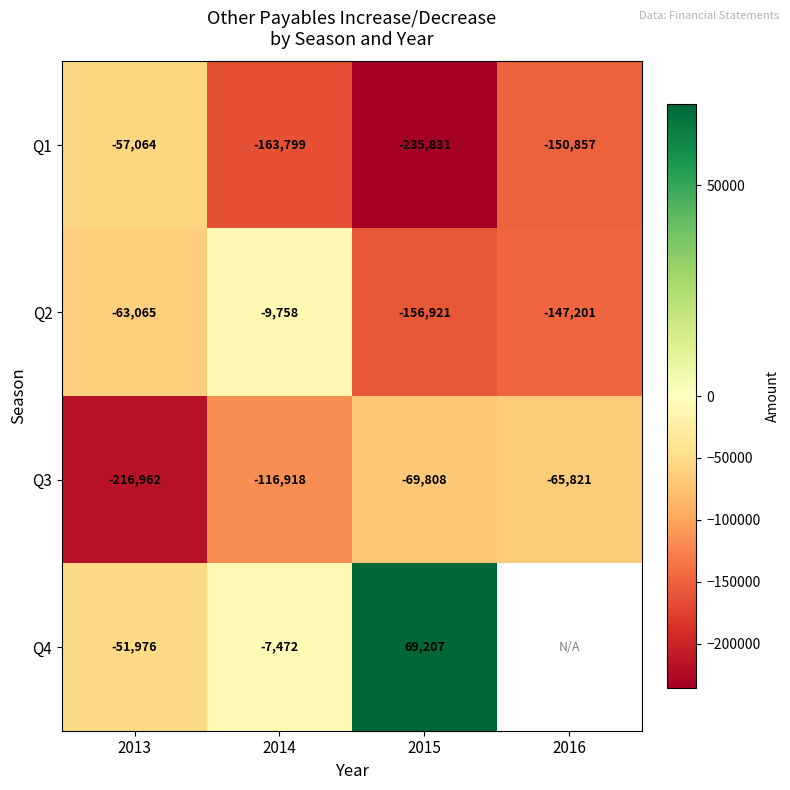

True or false: Q1 has a value of -57064 at 2013.

True